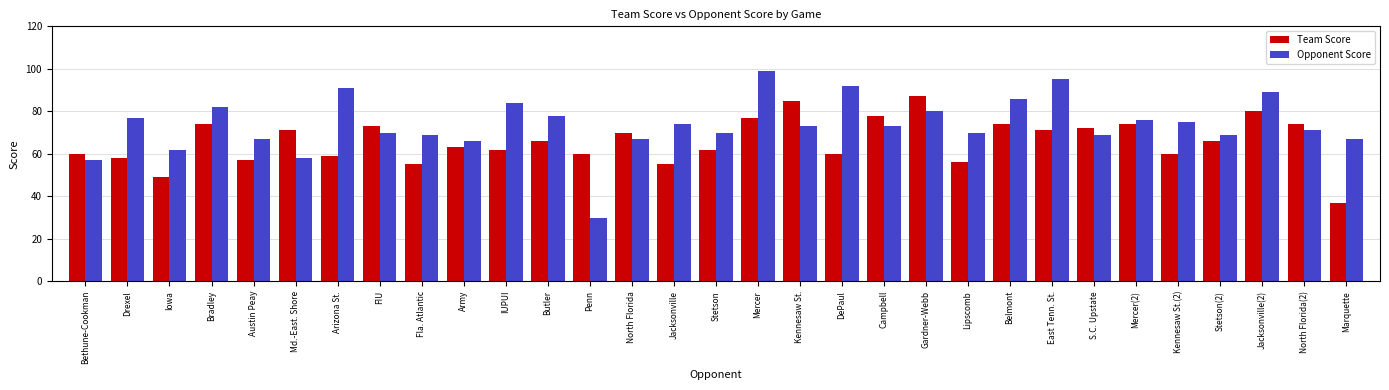

True or false: Opponent Score has a value of 132 at Mercer.

False